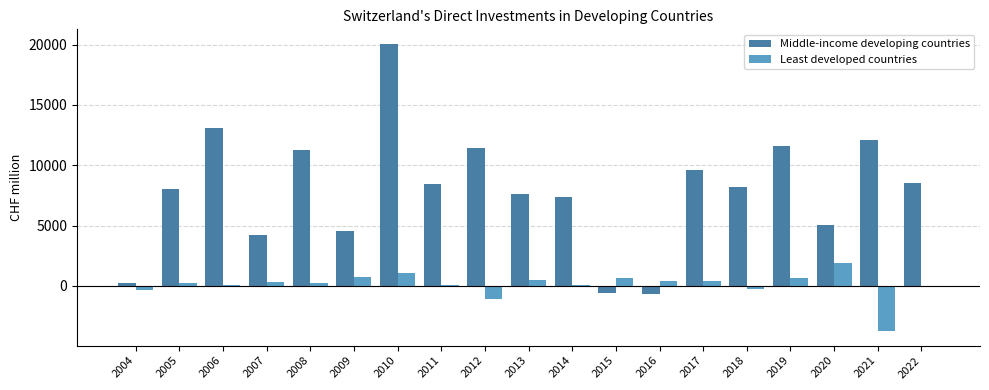

What is the sum of all Middle-income developing countries values?

150018.1